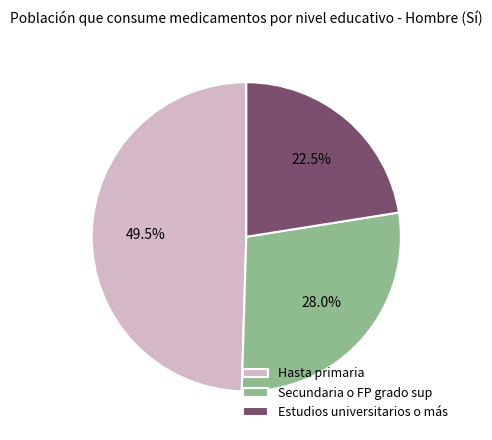

Rank the categories by value from lowest to highest.

Estudios universitarios o más, Secundaria o FP grado sup, Hasta primaria